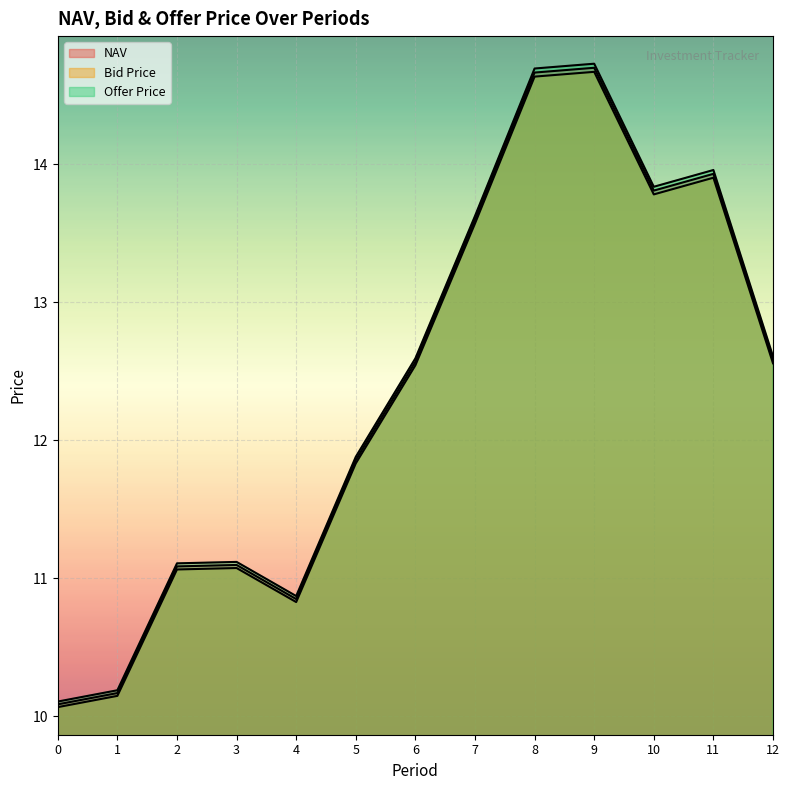

The Bid Price series shows 17.9 at 3. True or false?

False